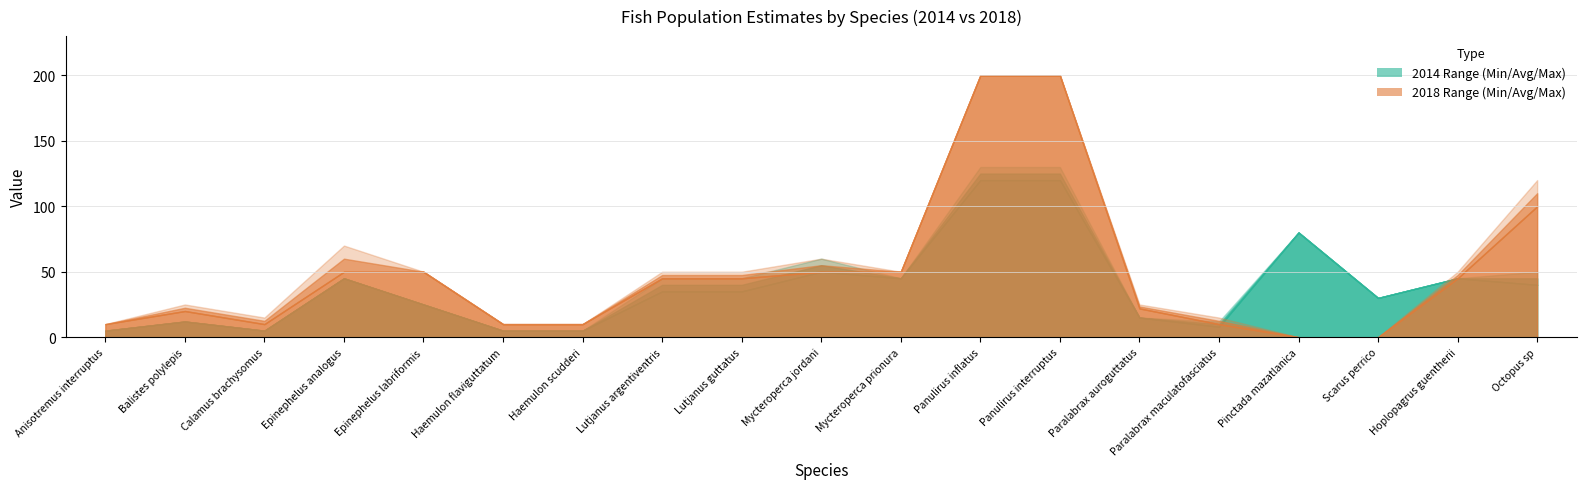

What value does the Min2014 series have at Haemulon scudderi?

5.0